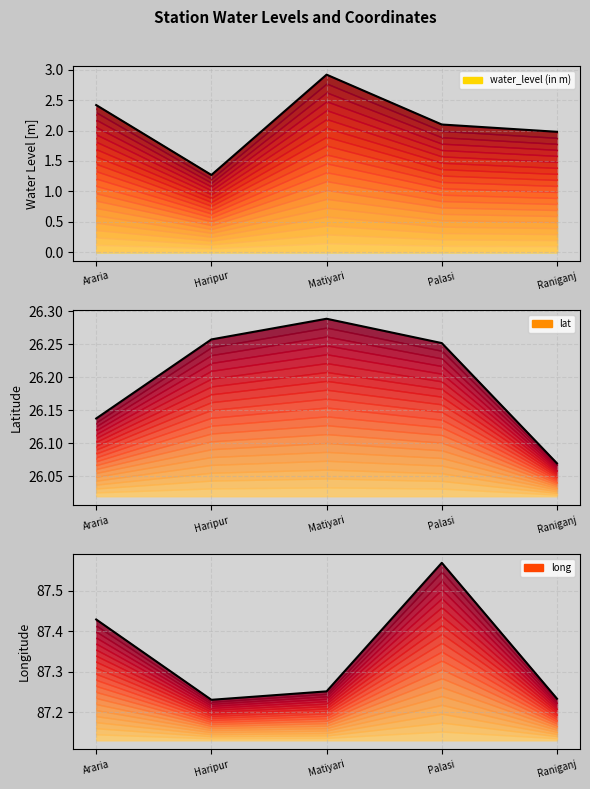

What is the sum of all lat values?

131.0